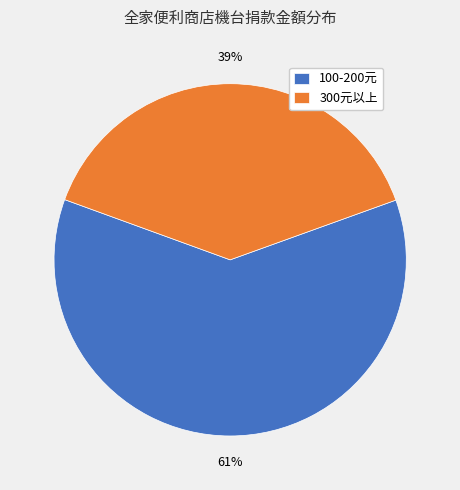

Approximately how many times larger is the value at 300元以上 compared to 100-200元?

0.6